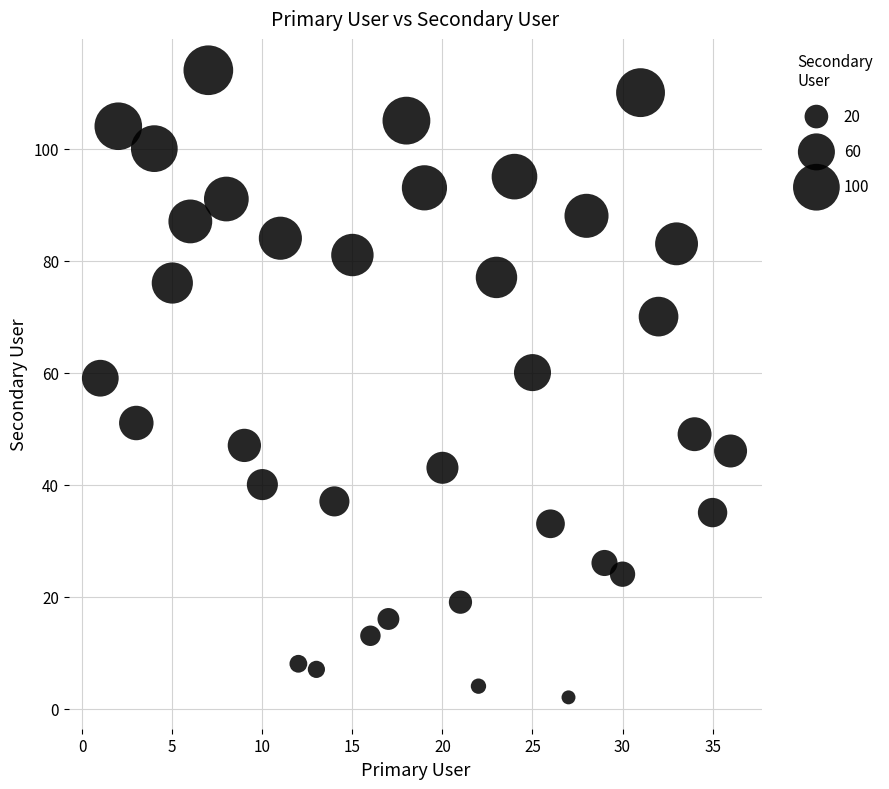

What is the range of X values (max minus min)?

35